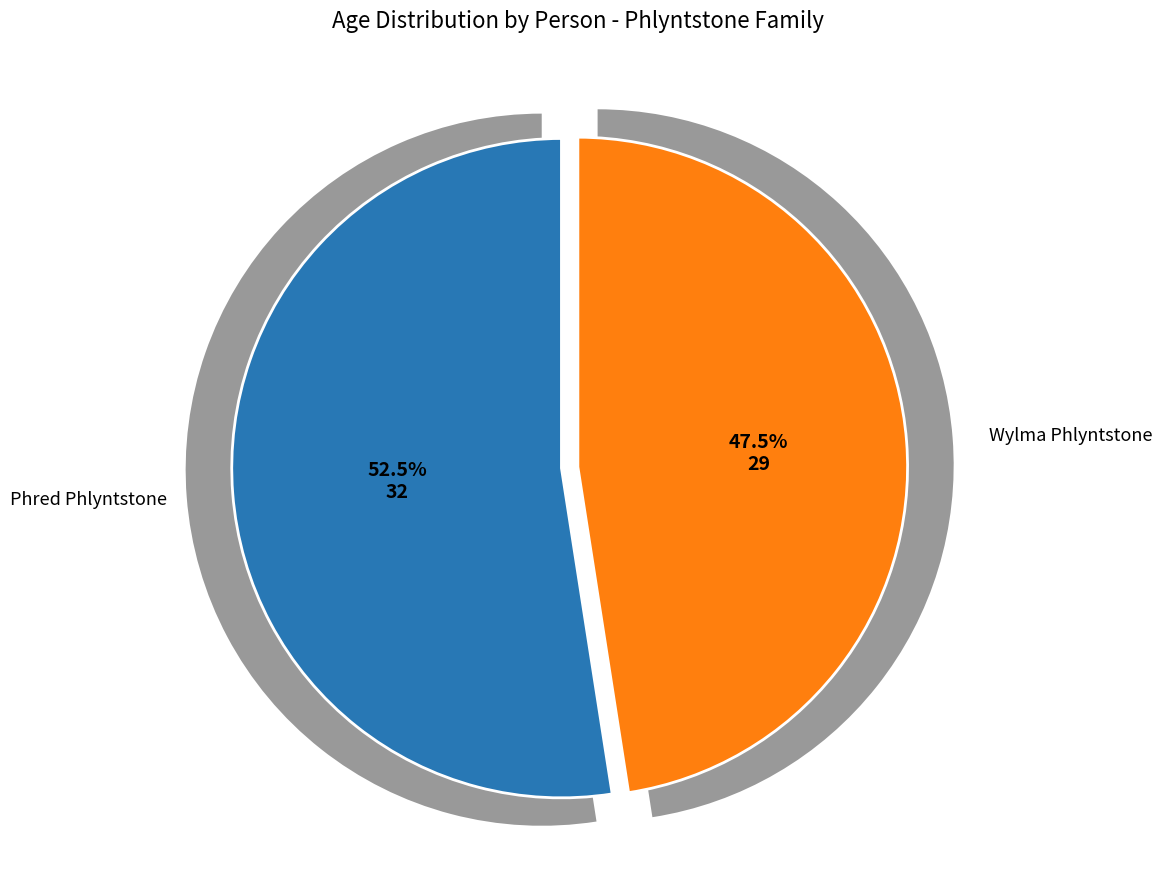

To the nearest percent, what is the average slice percentage?

50%